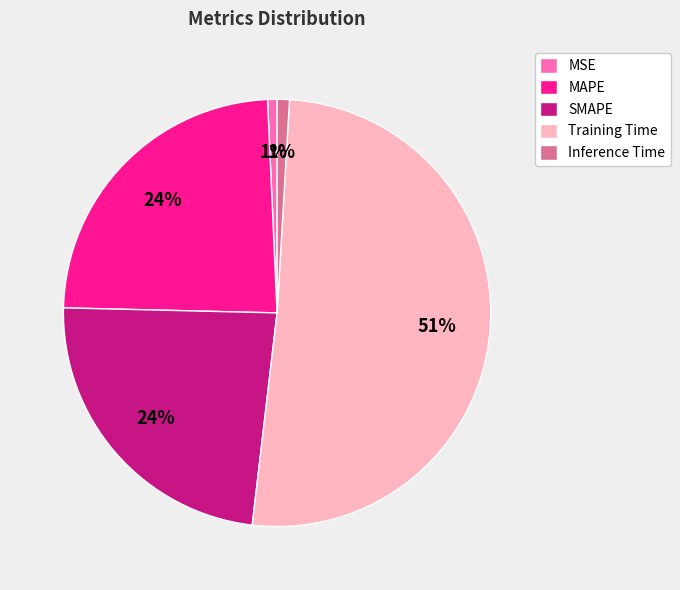

What percentage is the MAPE slice, to the nearest percent?

24%